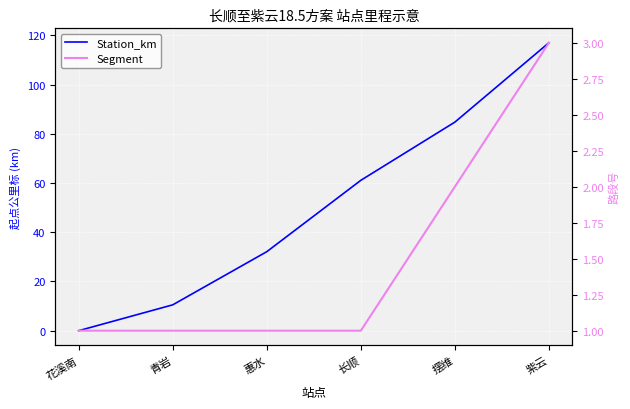

What is the total value across all series at 紫云?

120.0